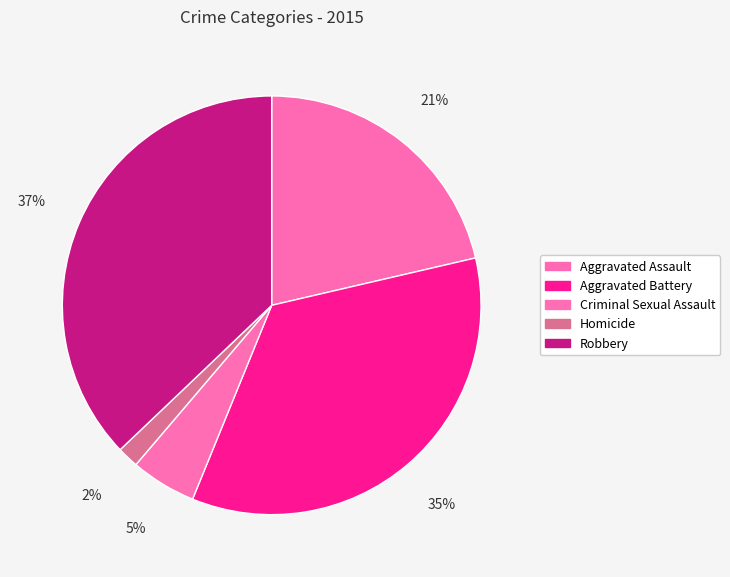

Is Criminal Sexual Assault the majority of the pie?

No